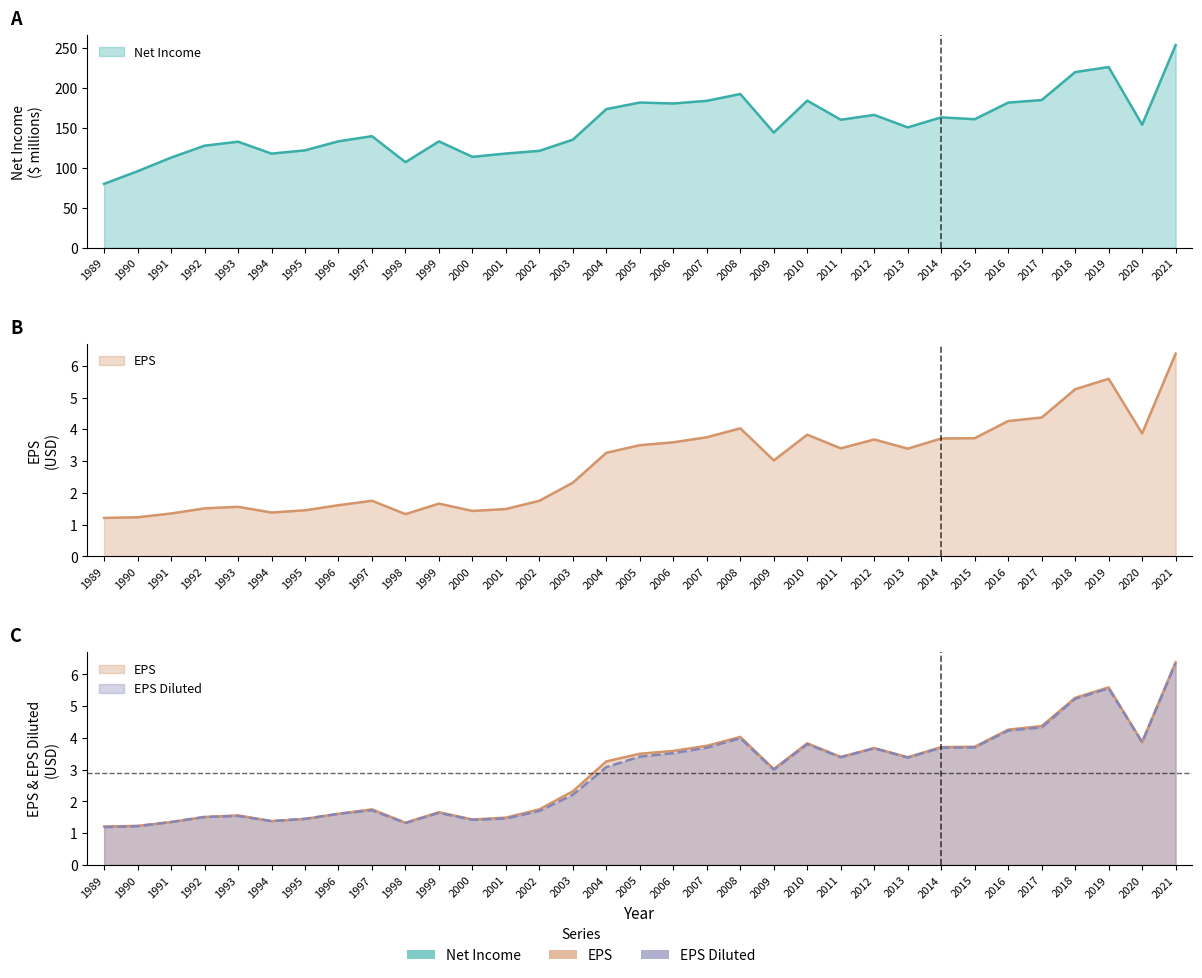

Rank the series by their maximum value, from lowest to highest.

EPS Diluted, EPS, Net Income